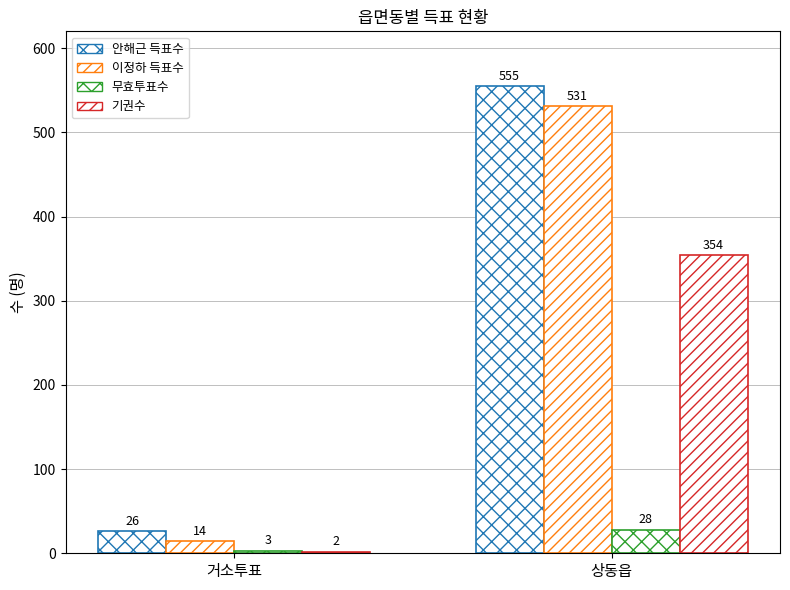

Is the value of 안해근 득표수 at 거소투표 greater than the value of 기권수 at 상동읍?

No